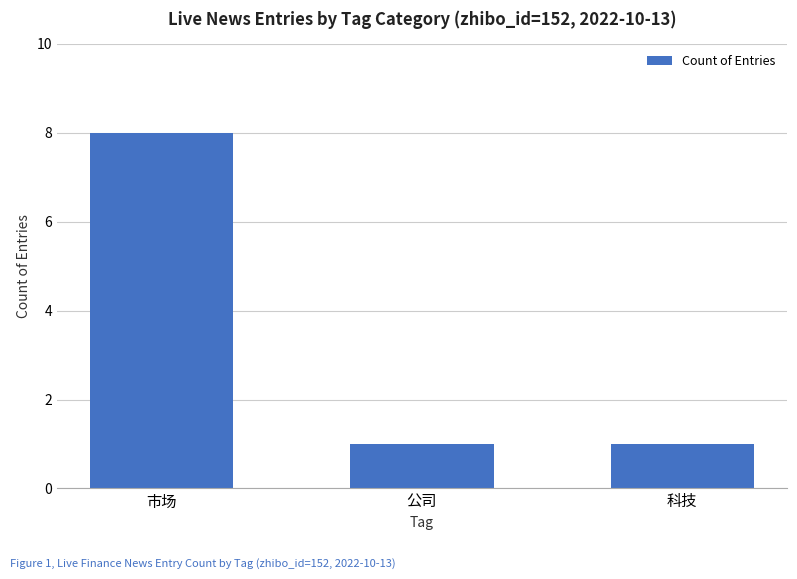

Reading right to left, extract all data points from this chart.

1	1	8